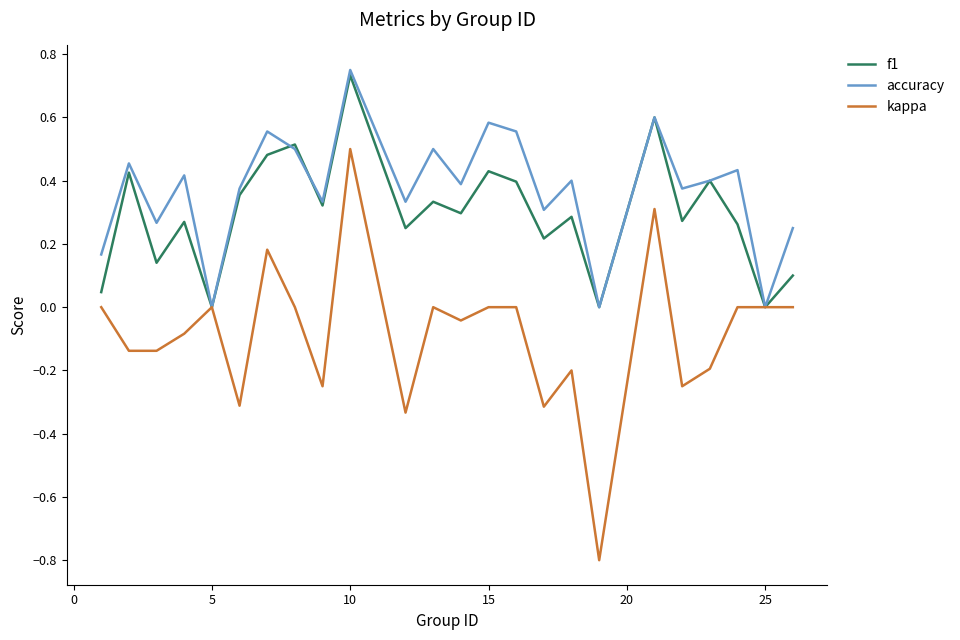

How many lines are shown in the chart?

3